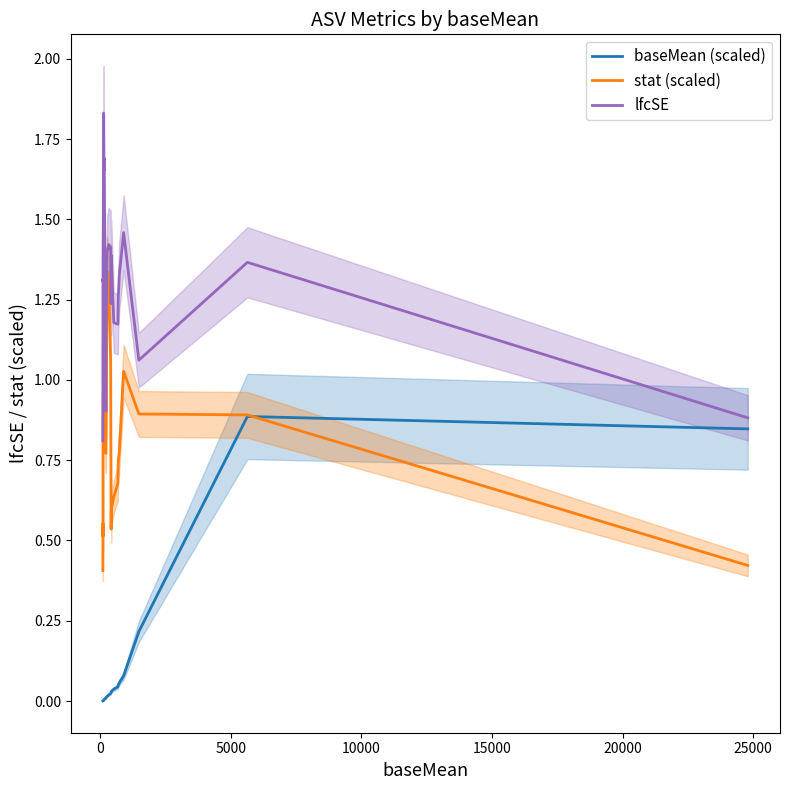

What are all the series names shown in the legend?

baseMean (scaled), stat (scaled), lfcSE